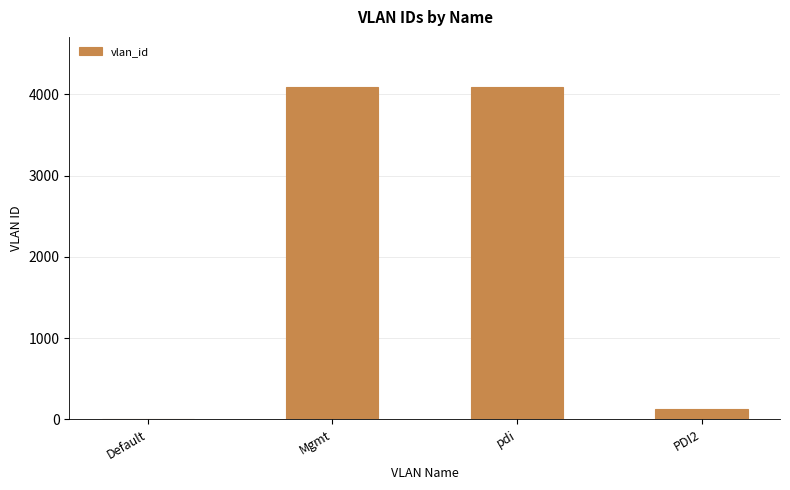

How many categories are shown in the chart?

4